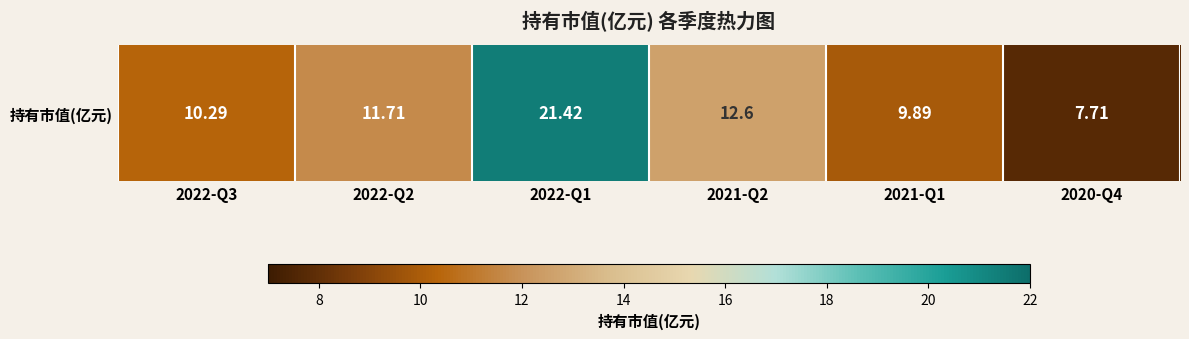

Reading left to right, what are all the values shown in this chart?

2022-Q3=10.3	2022-Q2=11.7	2022-Q1=21.4	2021-Q2=12.6	2021-Q1=9.9	2020-Q4=7.7